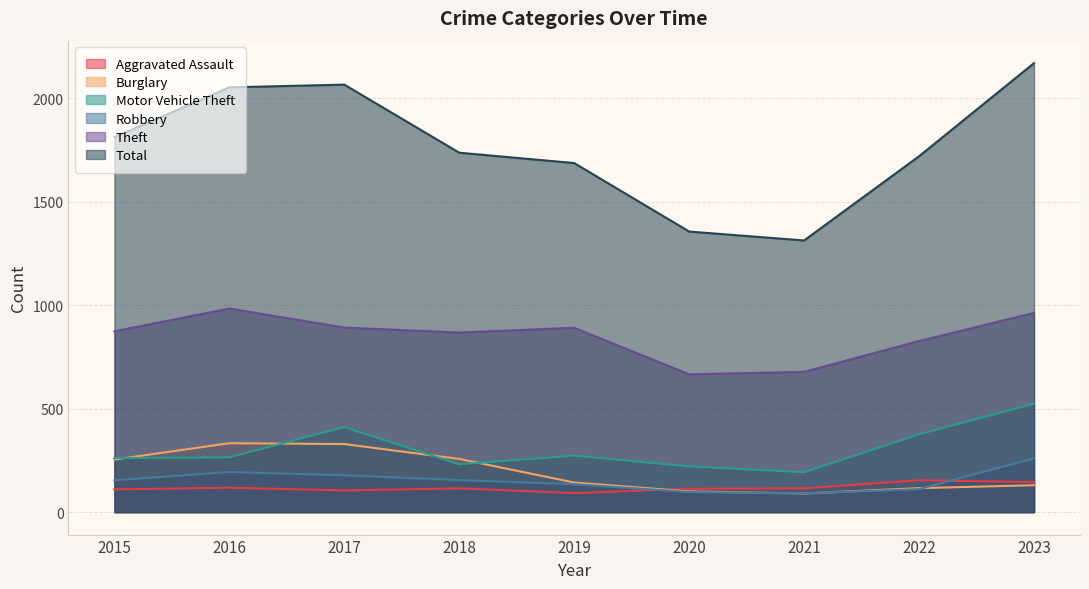

How many categories are shown in the chart?

9